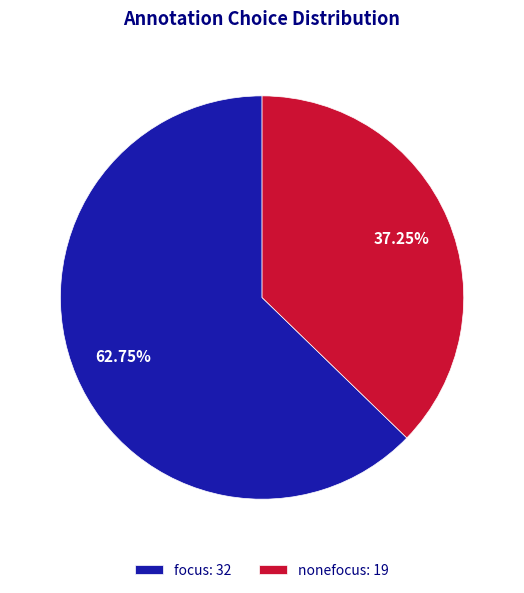

Is there any slice that represents more than half of the pie?

Yes